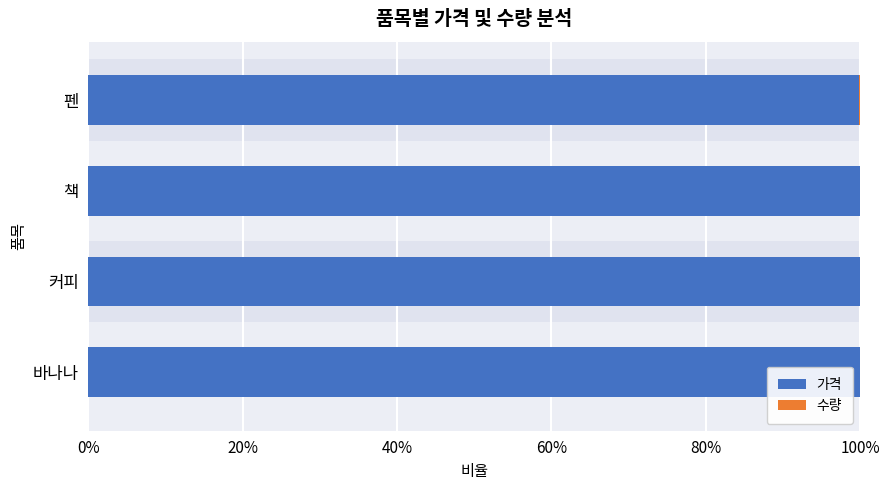

Reading left to right, extract all data points from this chart.

가격: 100.0	99.9	100.0	99.8
수량: 0.0	0.1	0.0	0.2